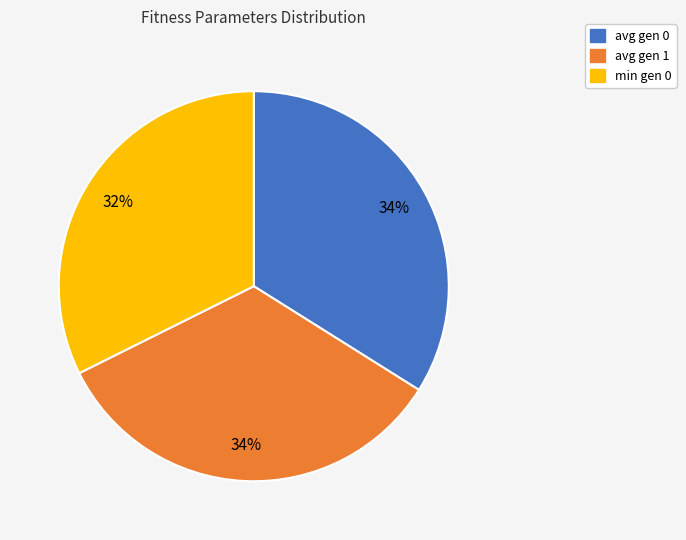

Which slice is the smallest?

min gen 0